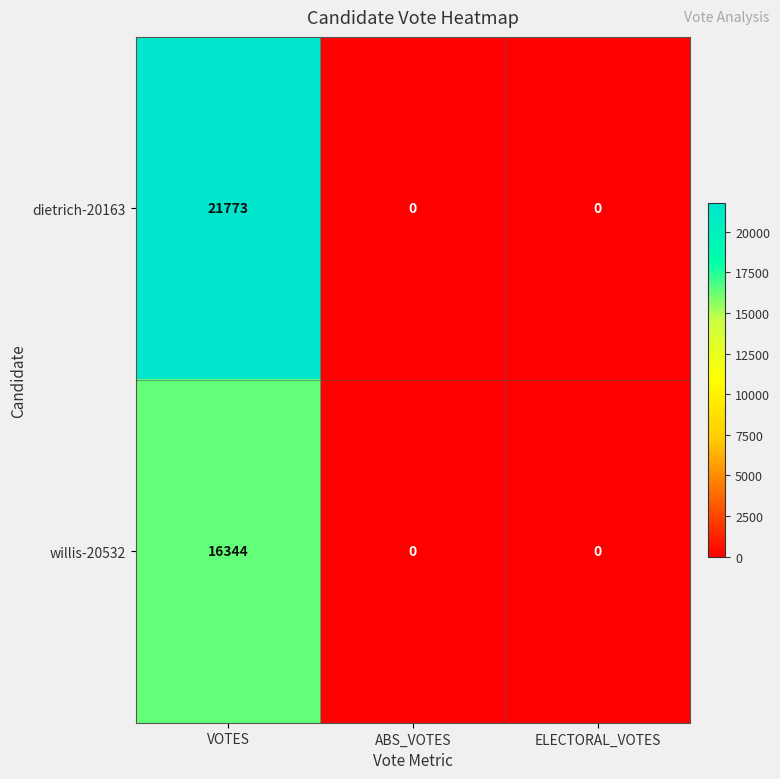

List the series in order of their overall mean, highest first.

dietrich-20163, willis-20532